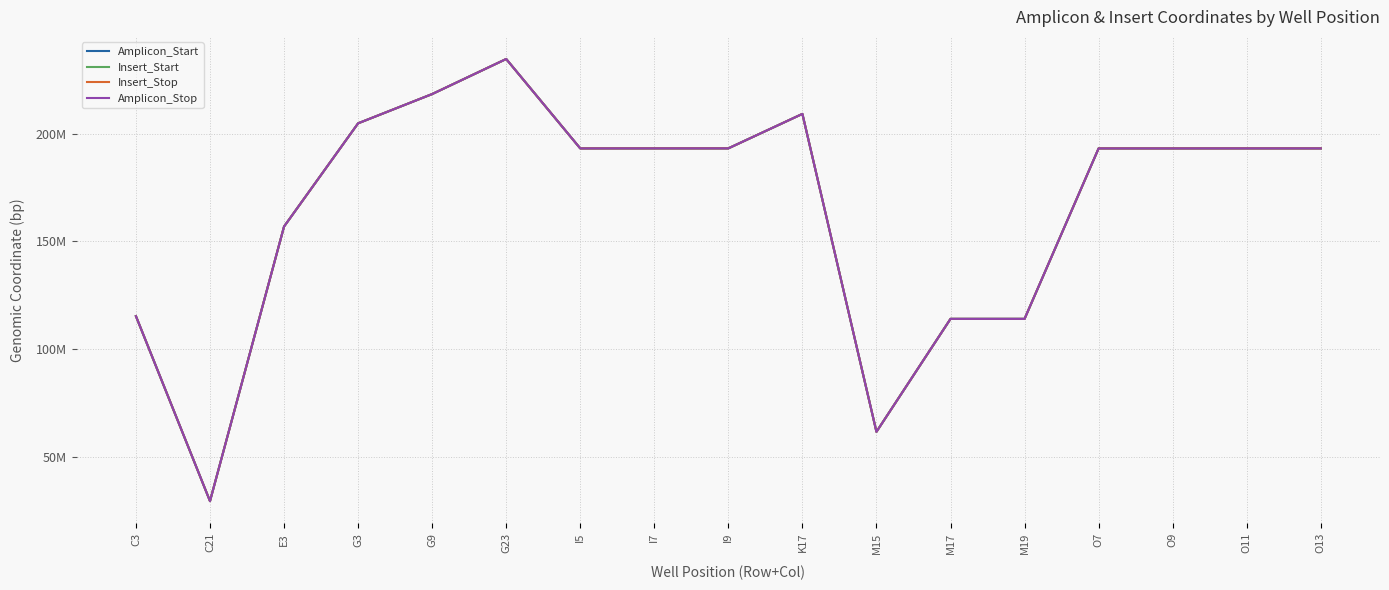

Which series changed the most between M15 and O11?

Insert_Start